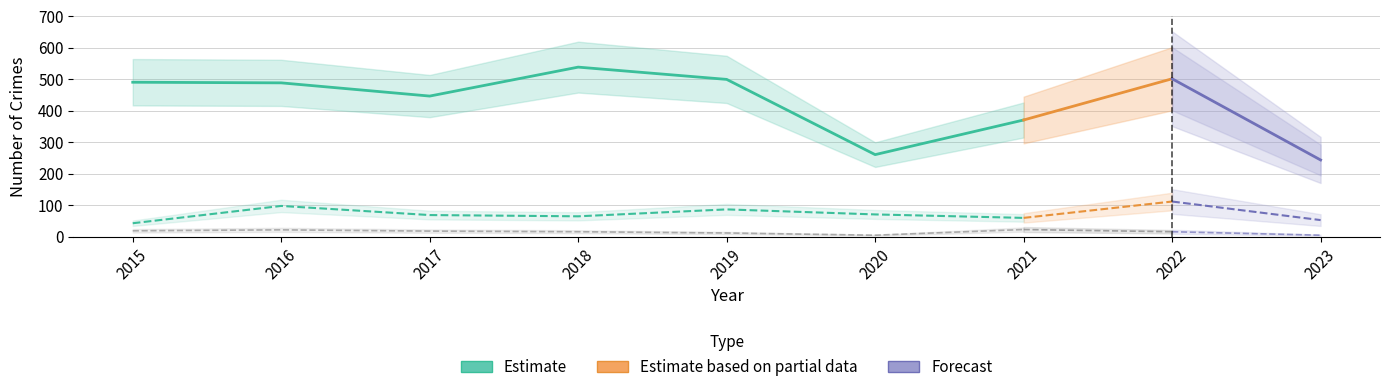

How many categories are shown in the chart?

7